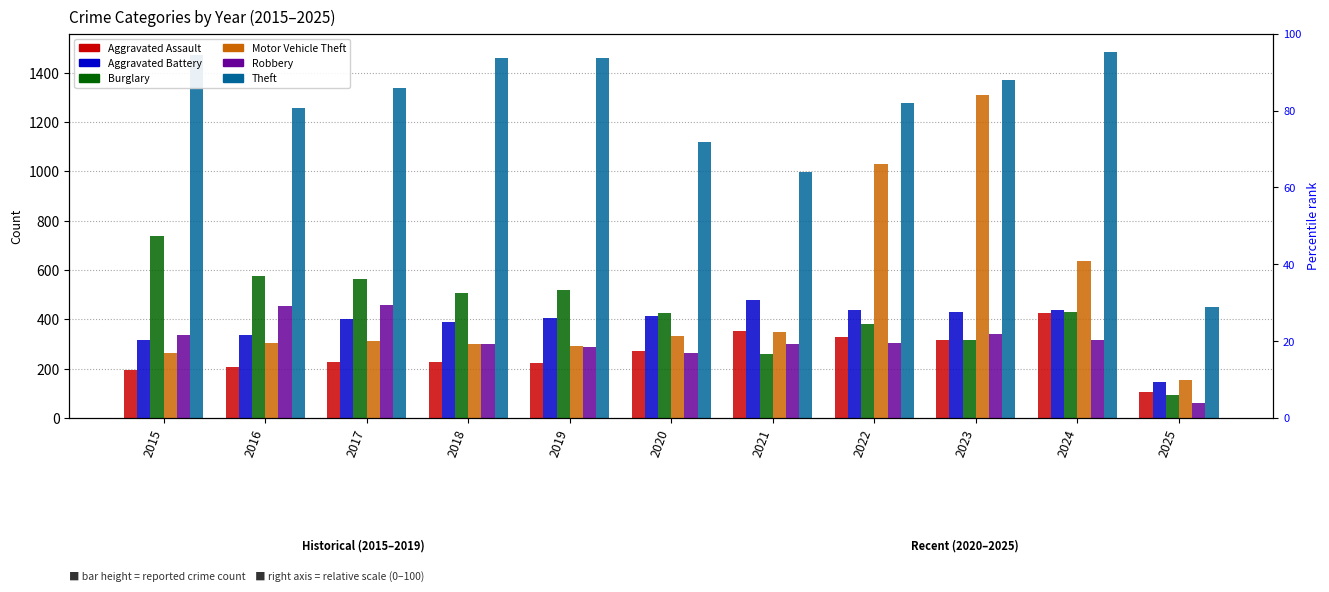

Reading left to right, extract all data points from this chart.

Aggravated Assault: 2015=194	2016=206	2017=225	2018=225	2019=223	2020=273	2021=352	2022=327	2023=318	2024=424	2025=107
Aggravated Battery: 2015=316	2016=336	2017=400	2018=389	2019=407	2020=415	2021=479	2022=439	2023=431	2024=439	2025=147
Burglary: 2015=738	2016=576	2017=562	2018=506	2019=517	2020=425	2021=261	2022=379	2023=316	2024=430	2025=94
Motor Vehicle Theft: 2015=263	2016=304	2017=312	2018=298	2019=290	2020=333	2021=348	2022=1031	2023=1310	2024=636	2025=155
Robbery: 2015=337	2016=454	2017=460	2018=301	2019=287	2020=263	2021=300	2022=304	2023=340	2024=315	2025=59
Theft: 2015=1474	2016=1259	2017=1339	2018=1461	2019=1459	2020=1120	2021=998	2022=1279	2023=1373	2024=1484	2025=451